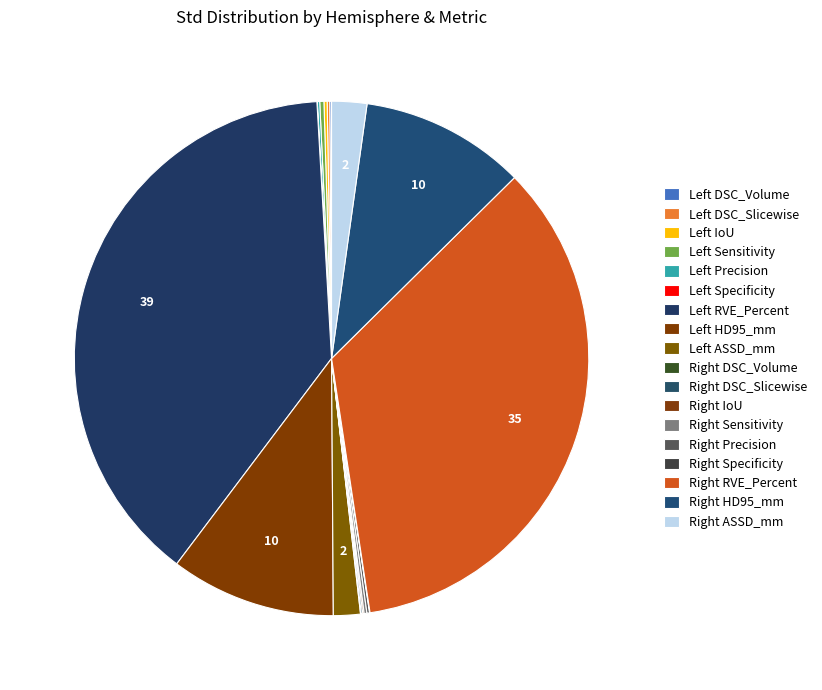

Is there any slice that represents more than half of the pie?

No